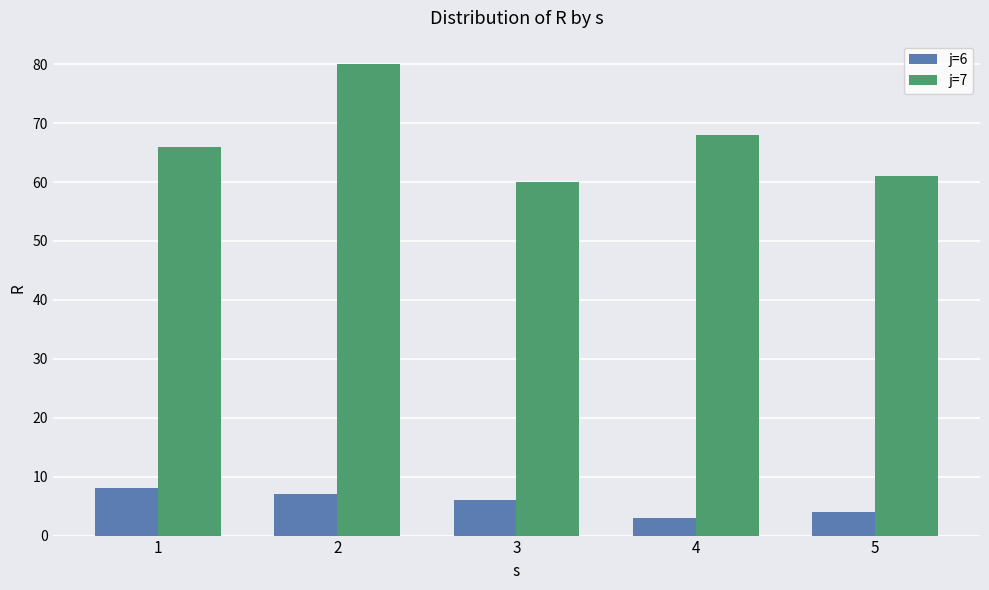

The value of j=7 at 4 is 40. True or false?

False